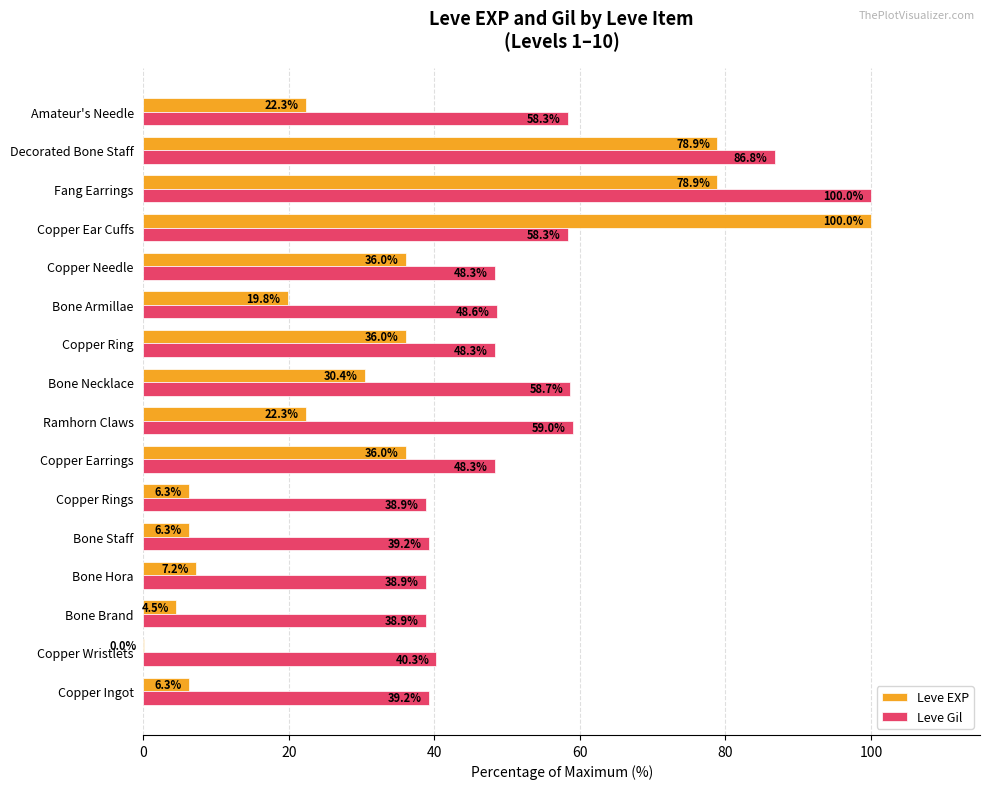

What is the average value of the Leve EXP series?

30.7